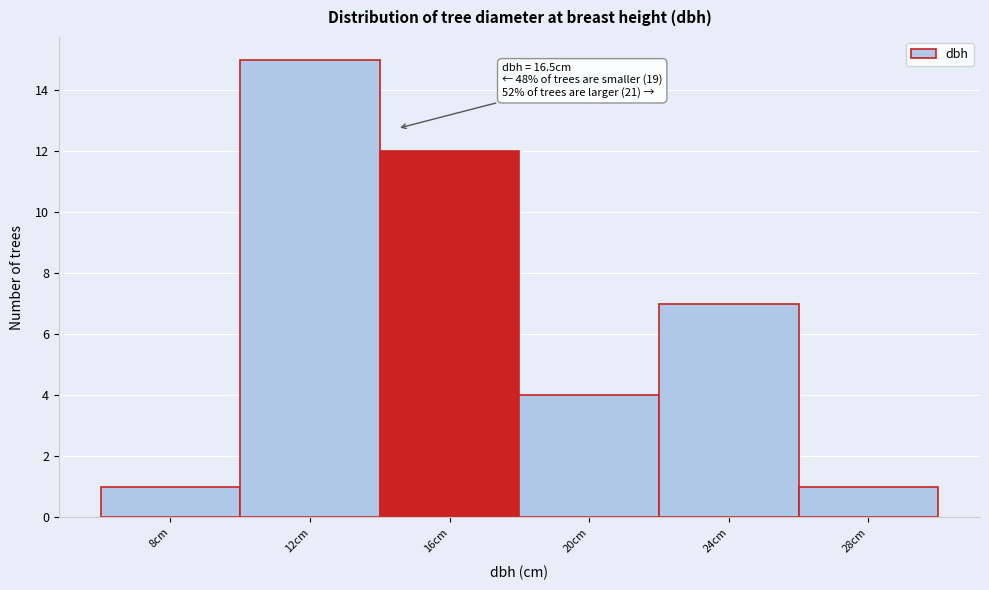

Reading left to right, what are all the values shown in this chart?

1	15	12	4	7	1